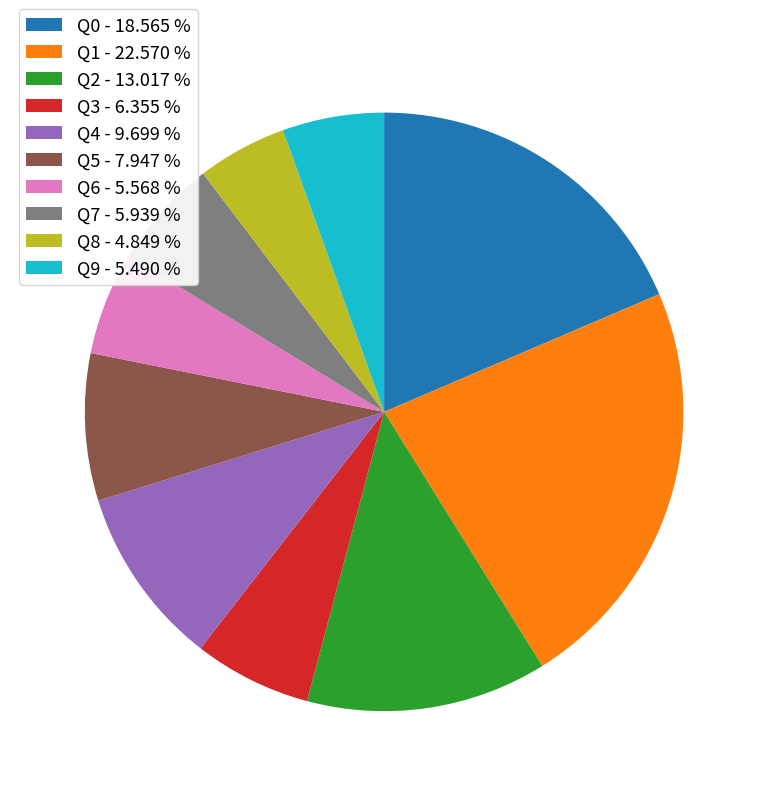

Does Q0 represent more than half of the total?

No